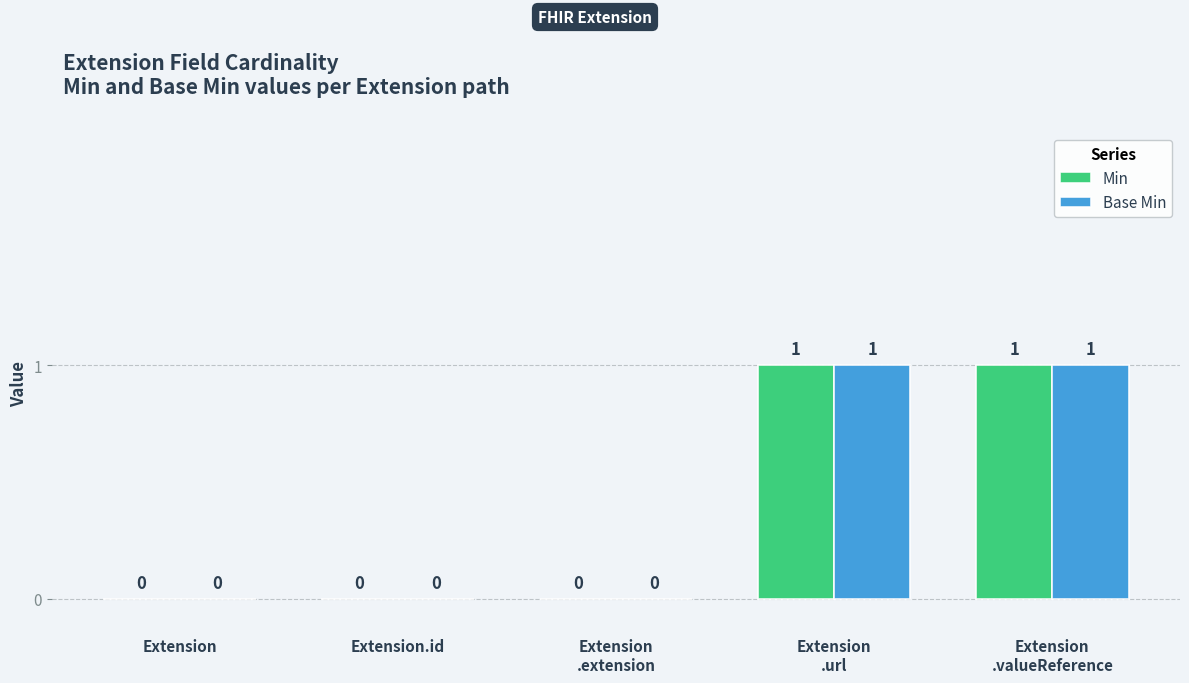

True or false: Min has a value of 0 at Extension.

True